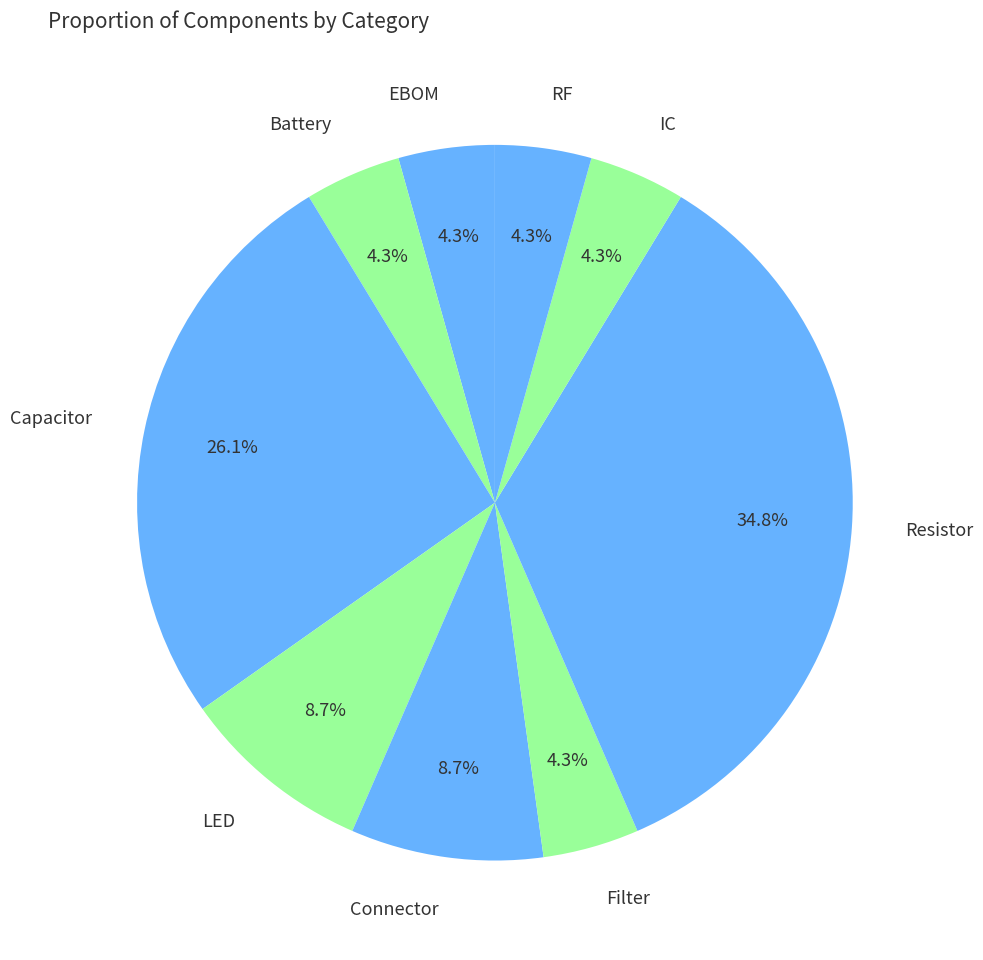

To the nearest percent, what is the average slice percentage?

11%